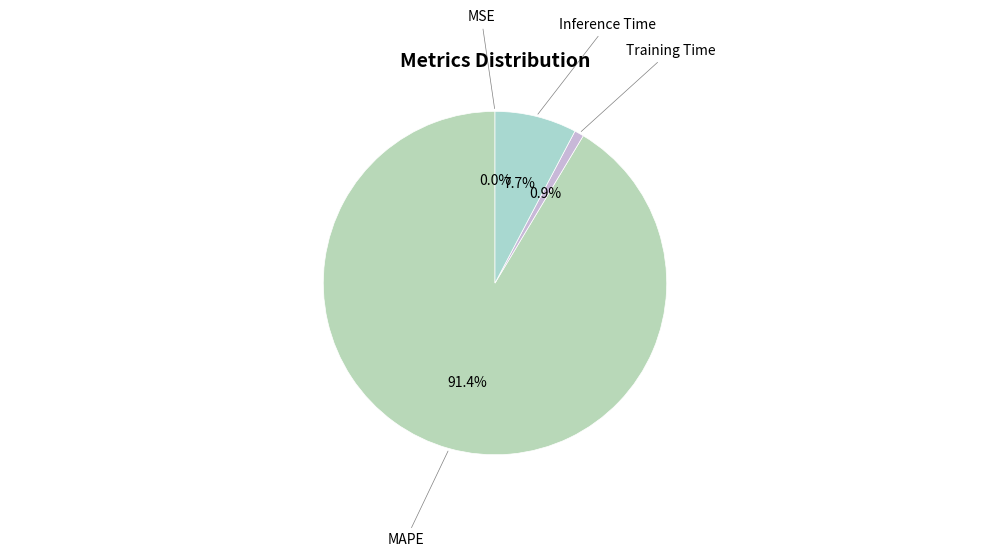

What is the majority slice?

MAPE